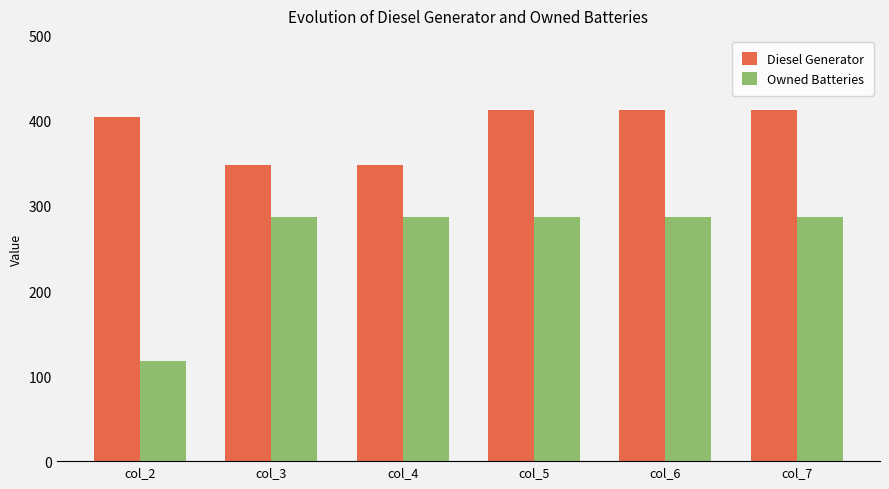

How many values in the Diesel Generator series are below 413?

3